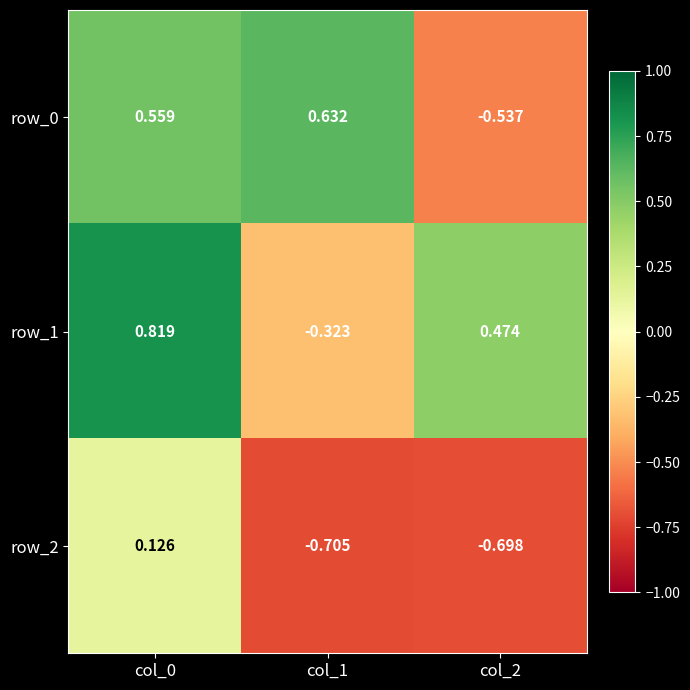

Reading left to right, extract all data points from this chart.

row_0: col_0=0.6	col_1=0.6	col_2=-0.5
row_1: col_0=0.8	col_1=-0.3	col_2=0.5
row_2: col_0=0.1	col_1=-0.7	col_2=-0.7